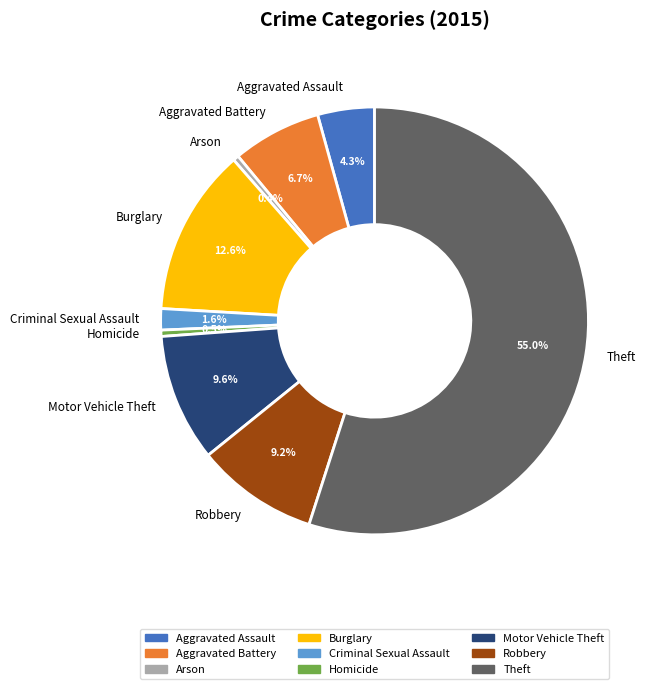

How many segments does this pie chart have?

9